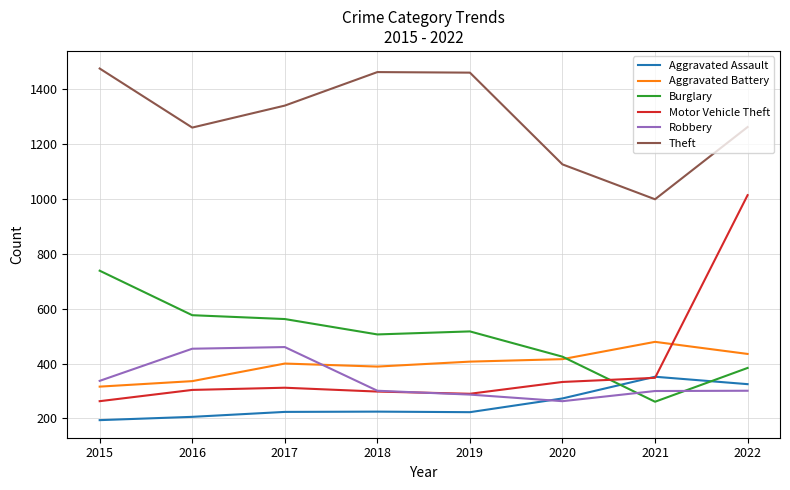

True or false: Aggravated Battery and Robbery intersect in this chart.

True